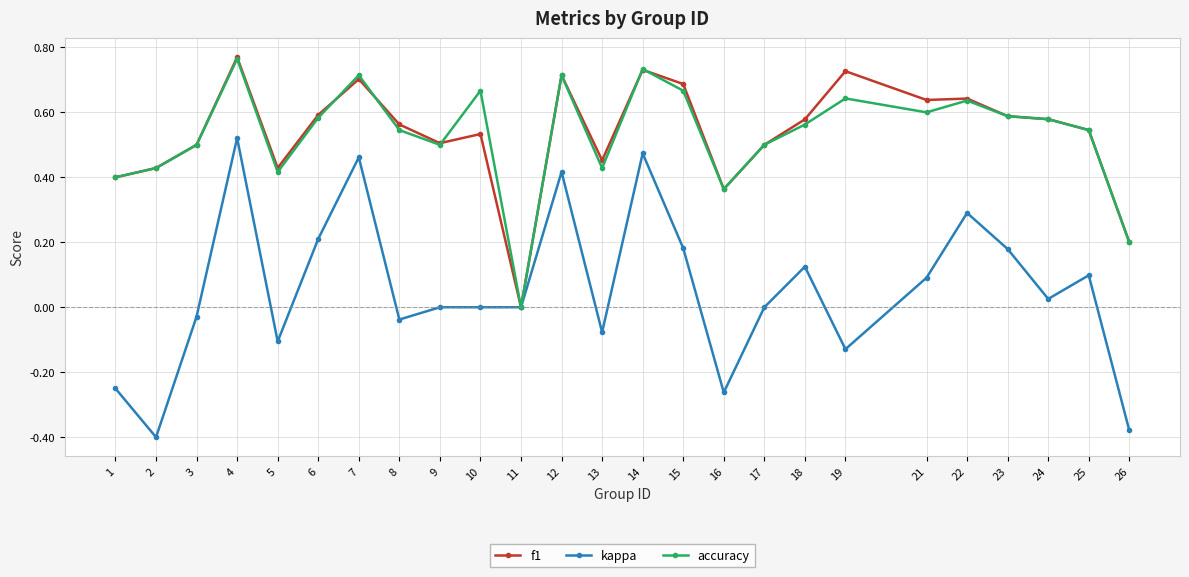

Which category has the highest value in the accuracy series?

4